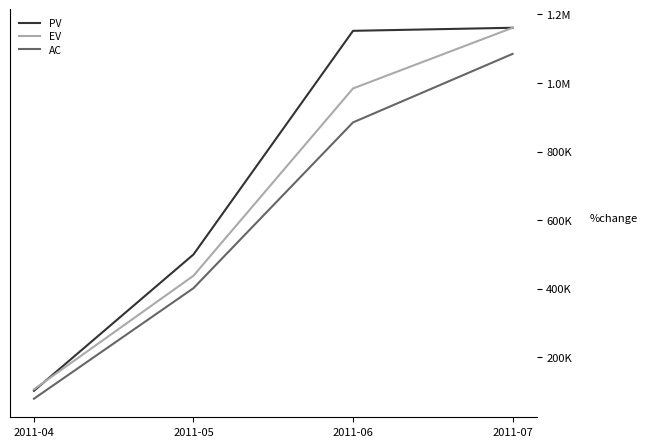

True or false: EV has more than 0 interior local peaks.

False